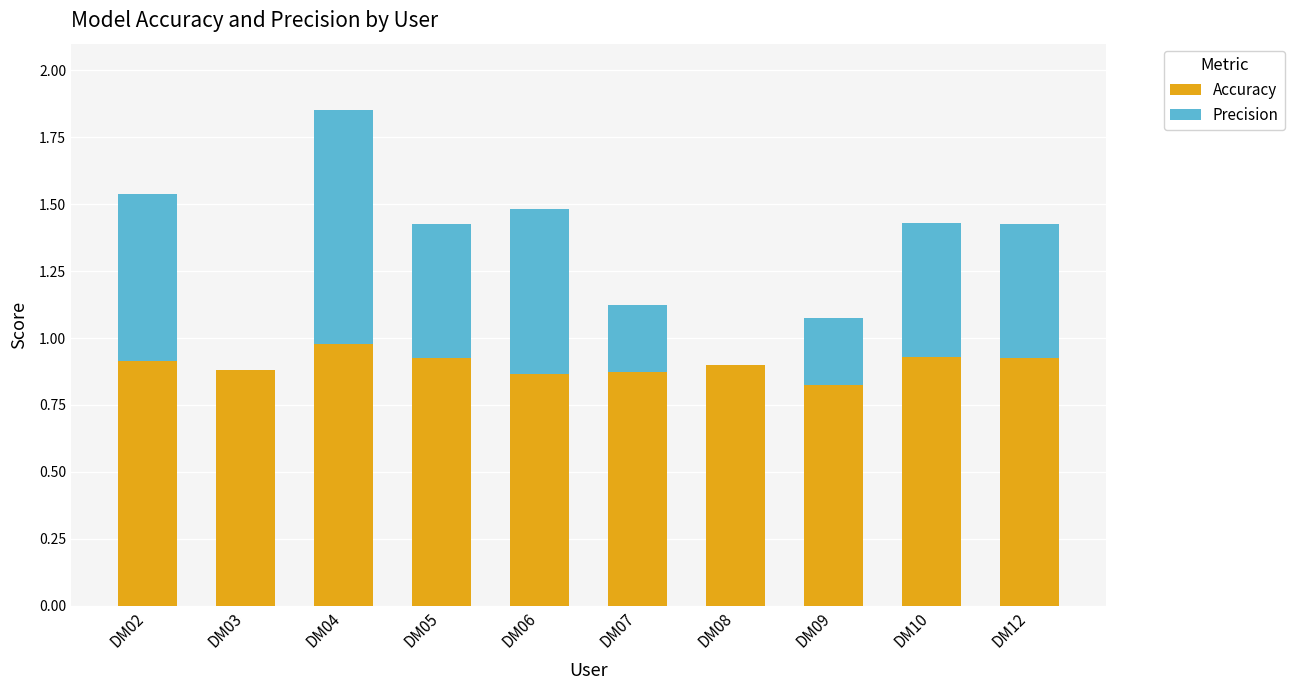

Is it true that Accuracy equals 0.4 at DM06?

False